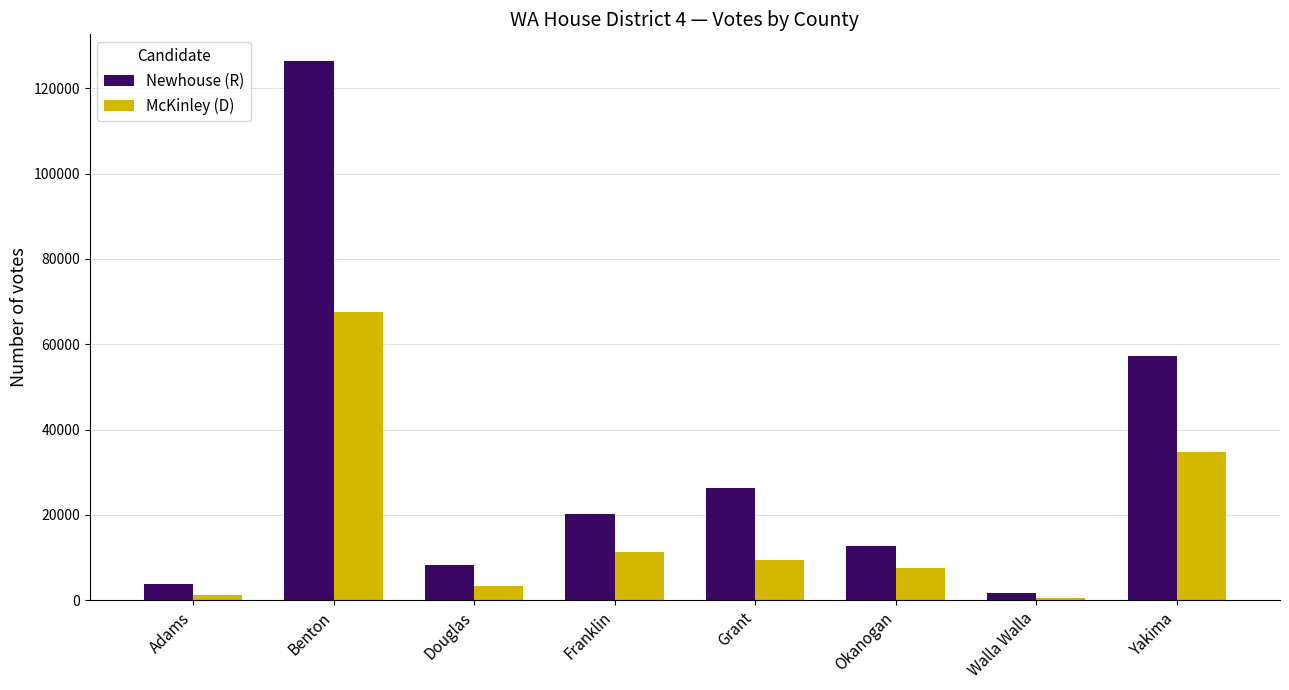

What value does the McKinley (D) series have at Yakima, to the nearest 50?

34850